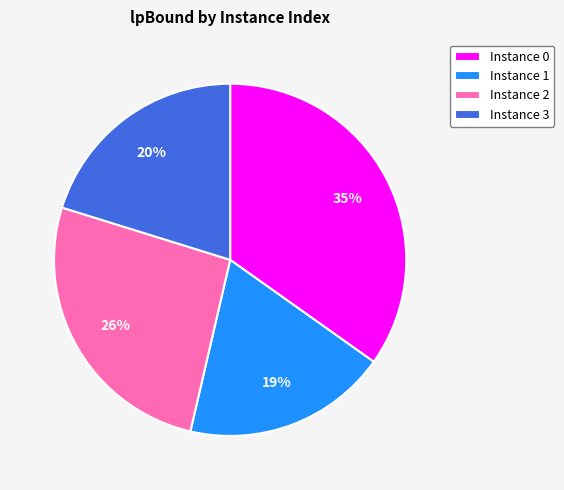

Which slice is the smallest?

Instance 1